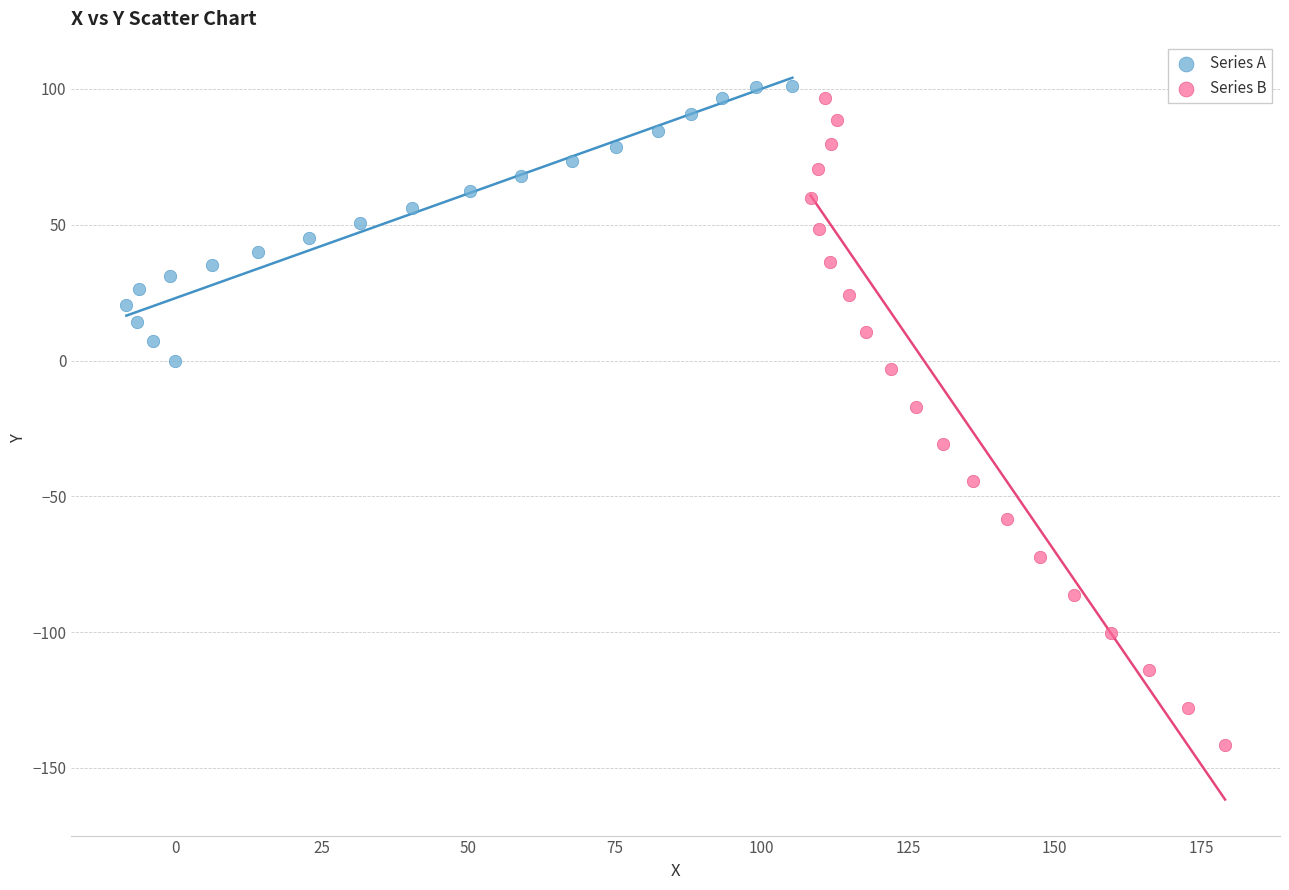

Which series reaches the minimum Y coordinate?

Series B